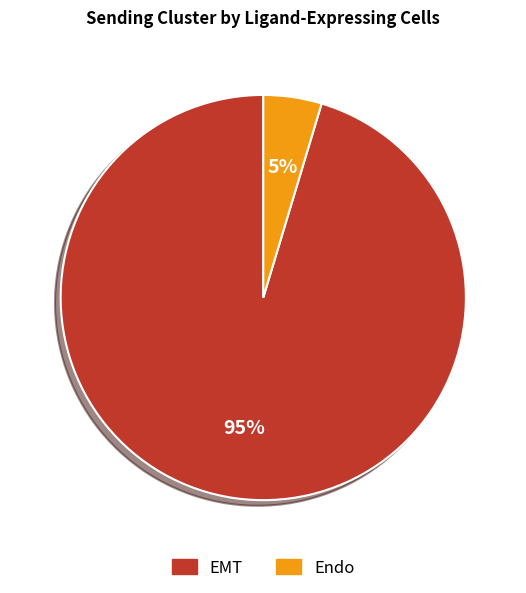

To the nearest percent, what portion does EMT represent?

95%